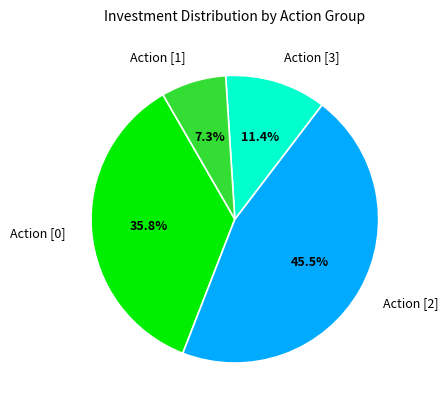

How many slices are in this pie chart?

4